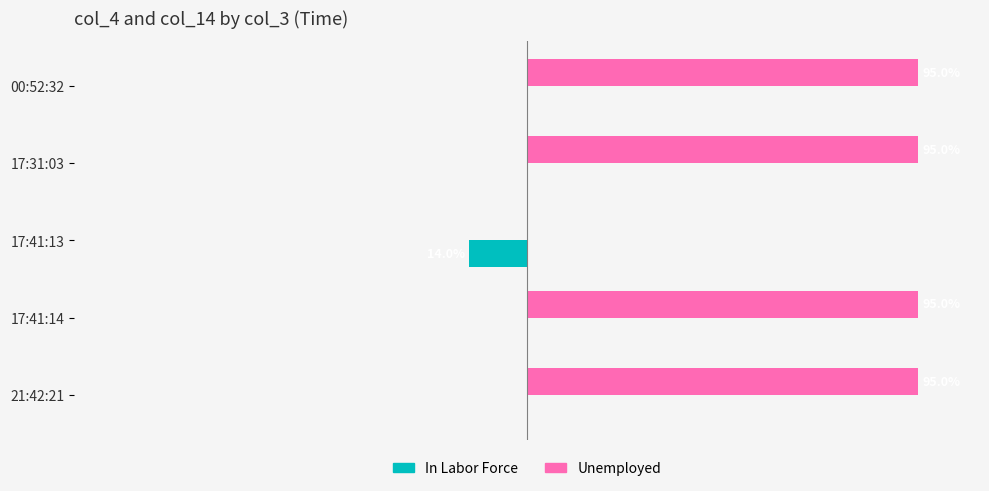

Which series has the largest total across all categories?

Unemployed